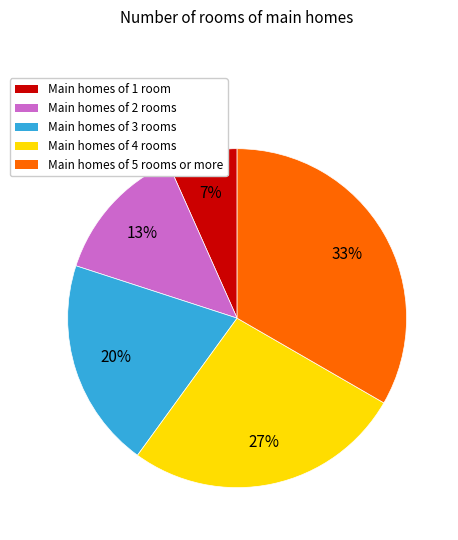

To the nearest percent, what is the average slice percentage?

20%